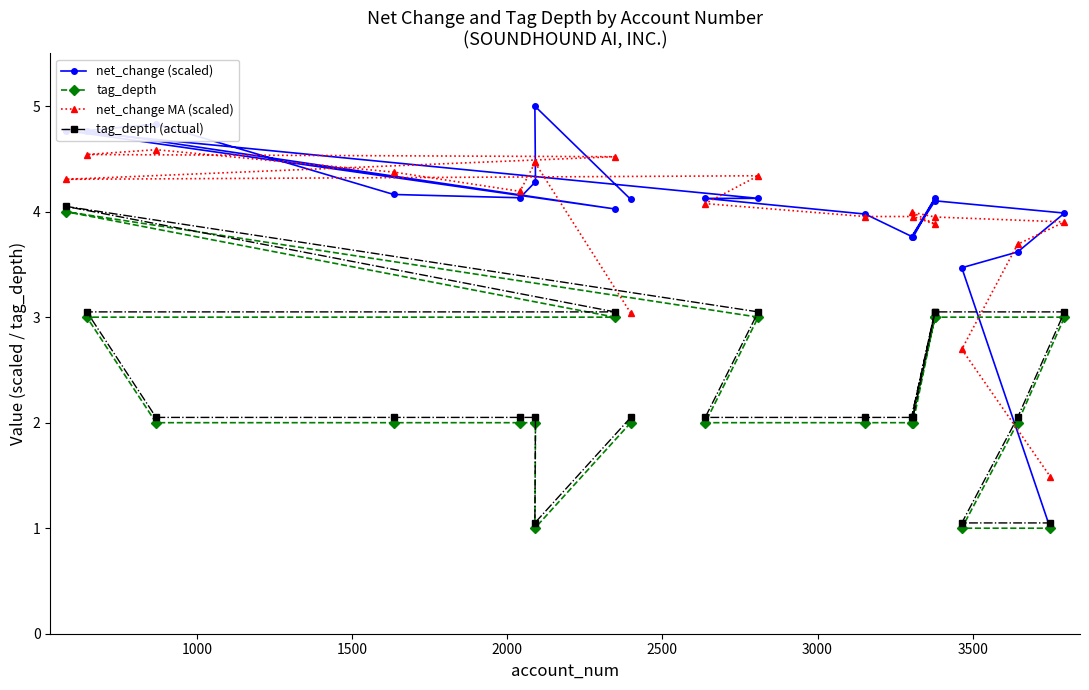

What is the sum of all tag_depth (actual) values?

46.0